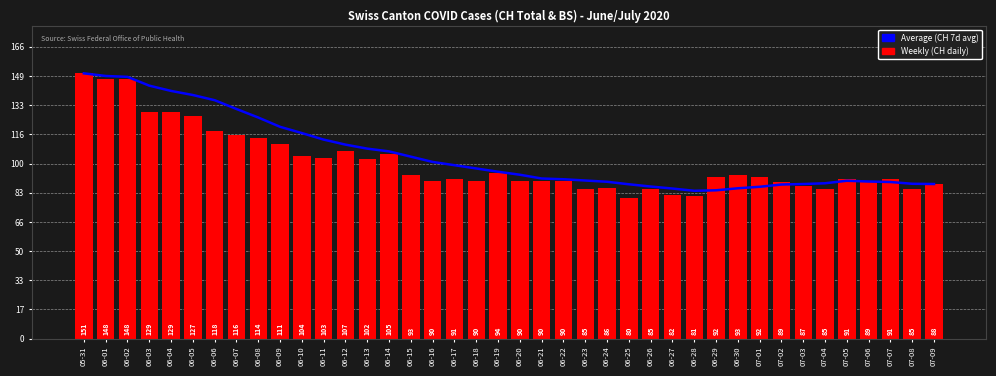

Is it true that Average ($) equals 79.3 at 06-06?

False